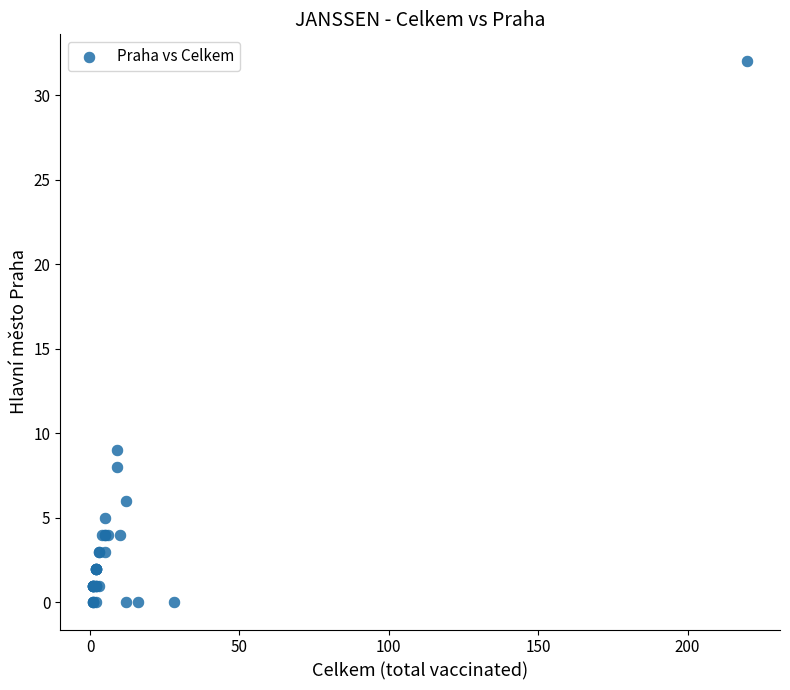

What Y value in the scatter plot is closest to 16?

9